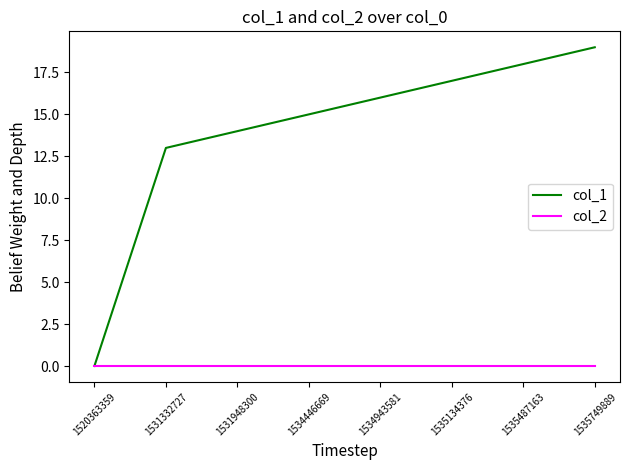

At 1535487163, list the series in order from largest to smallest.

col_1, col_2